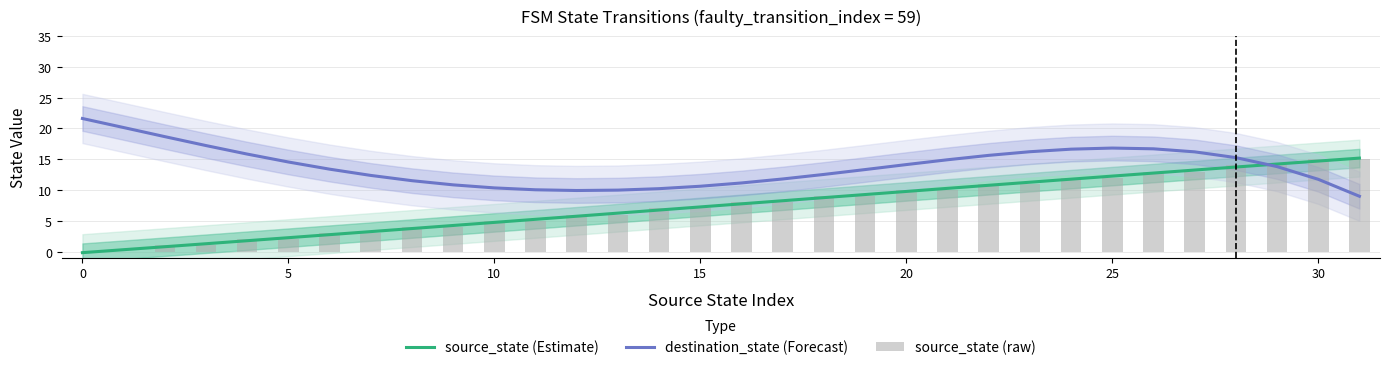

How many values in the destination_state (Forecast) series are below 13?

14